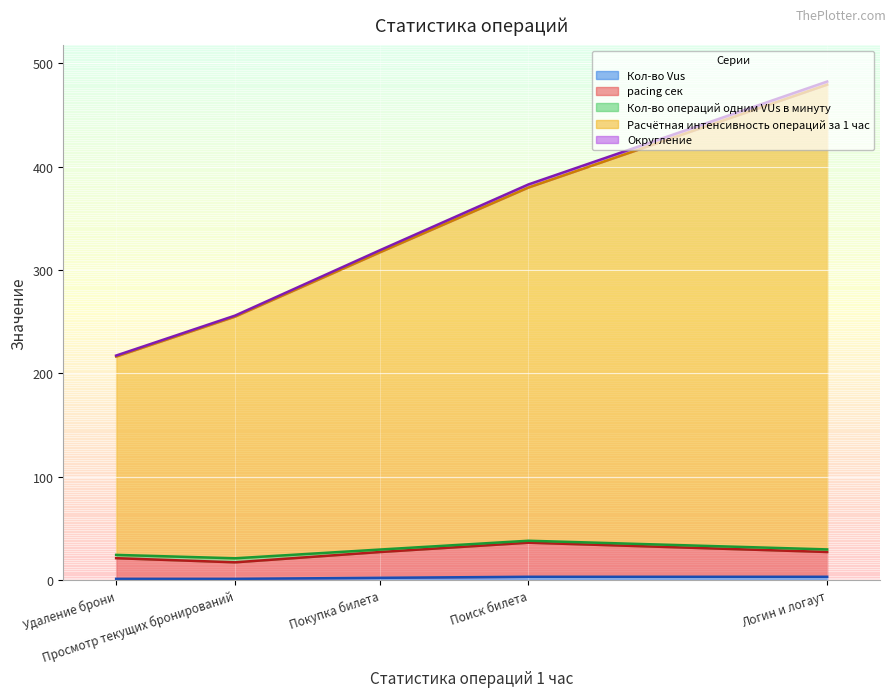

What is the total value across all series at Просмотр текущих бронирований?

255.9